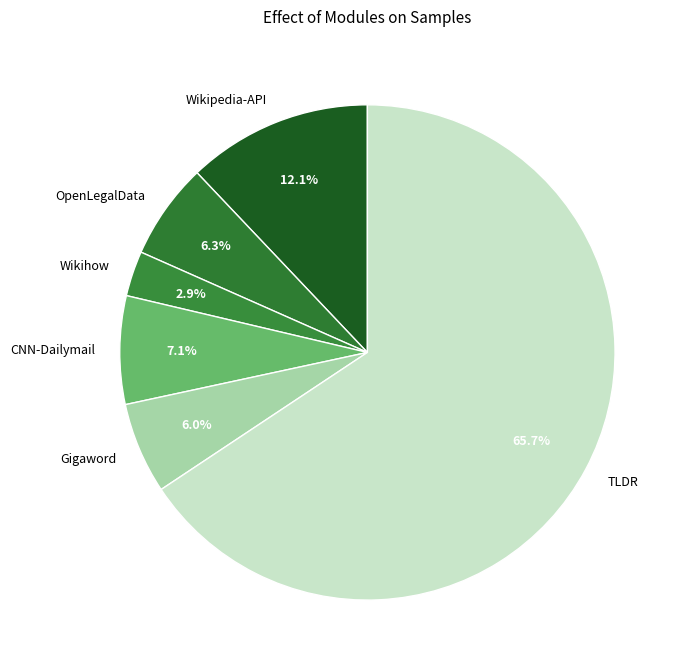

How many slices are in this pie chart?

6